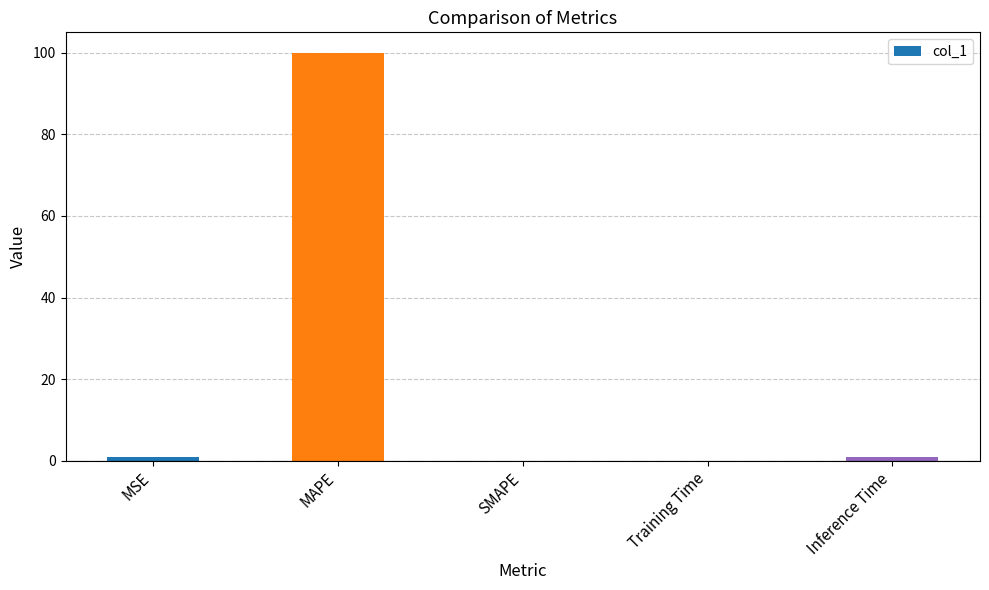

What is the maximum value shown in the chart?

100.0